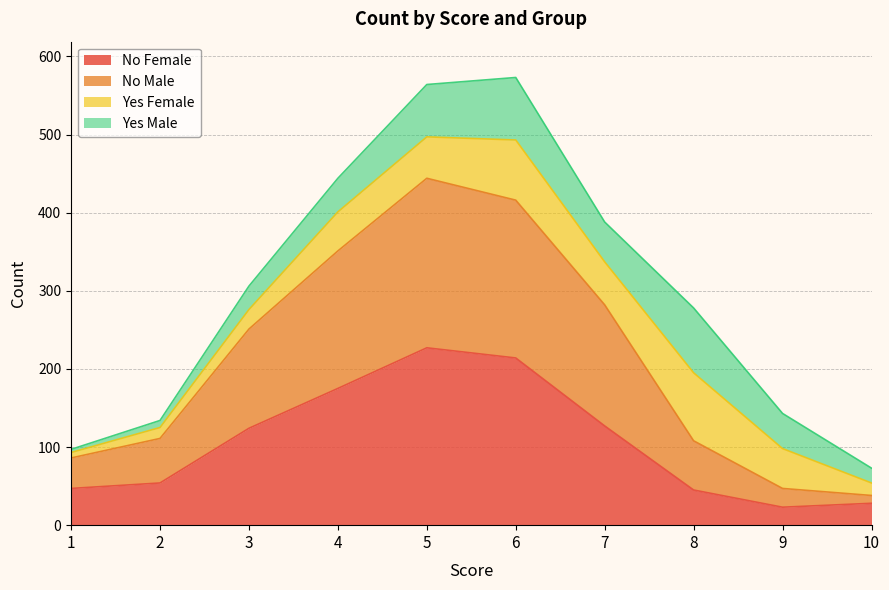

Does the chart have visible grid lines?

Yes